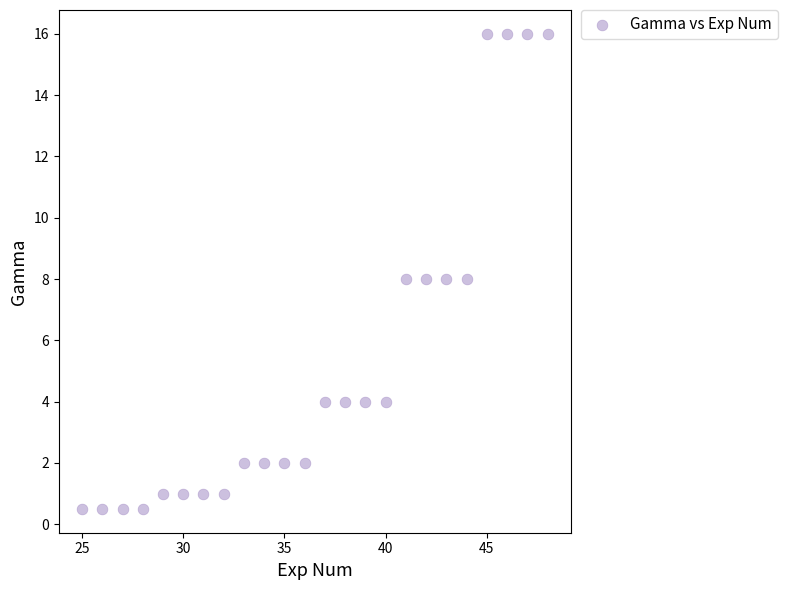

What is the range of X values (max minus min)?

23.0